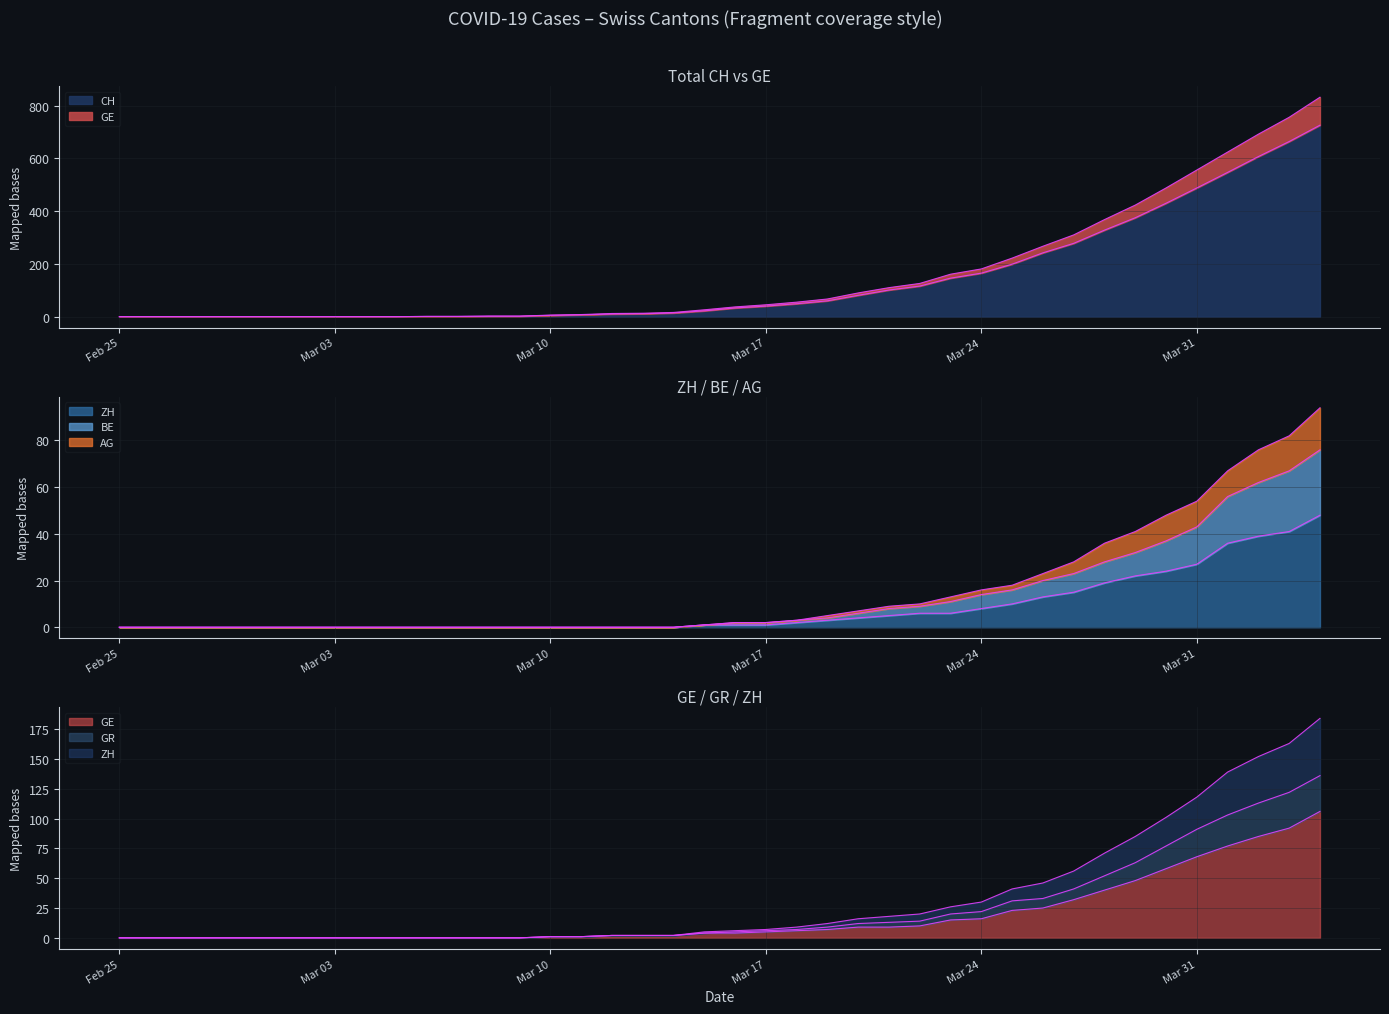

What are all the series names shown in the legend?

CH, GE, ZH, BE, AG, GR